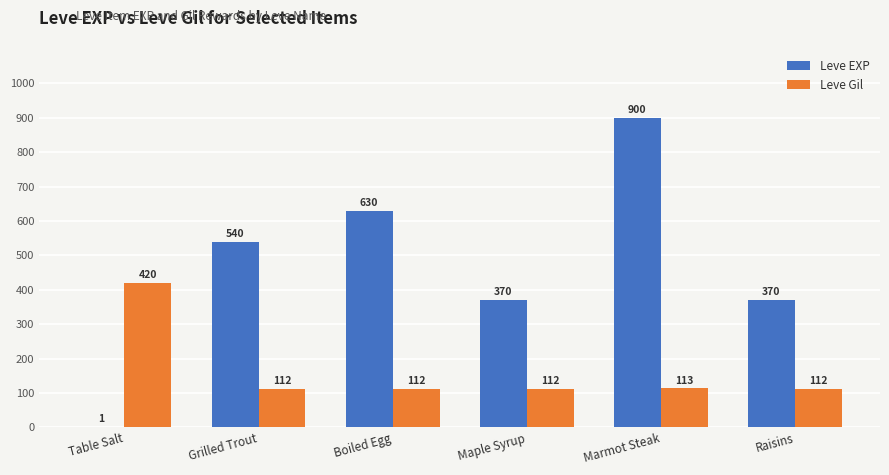

What is the sum of the Leve EXP values at Marmot Steak and Maple Syrup?

1270